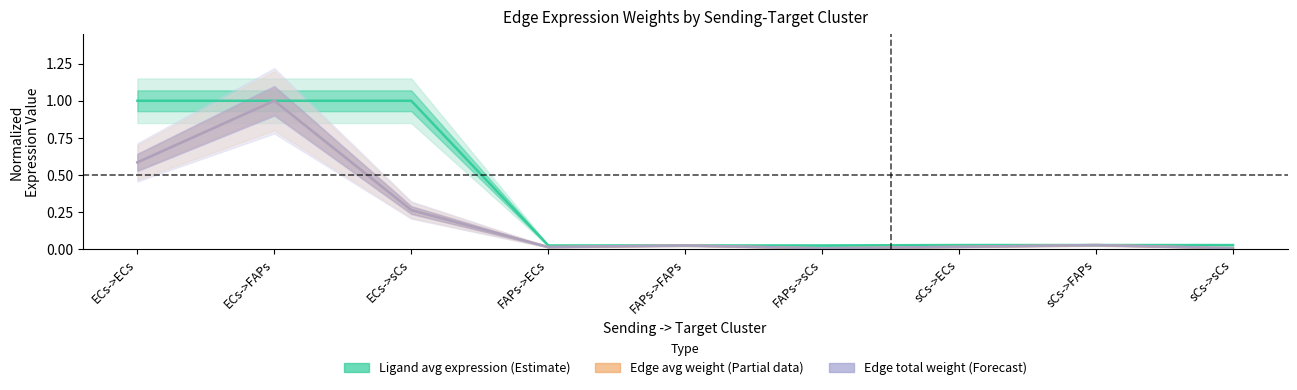

True or false: Edge total expression weight and Edge average expression weight cross at least once.

True